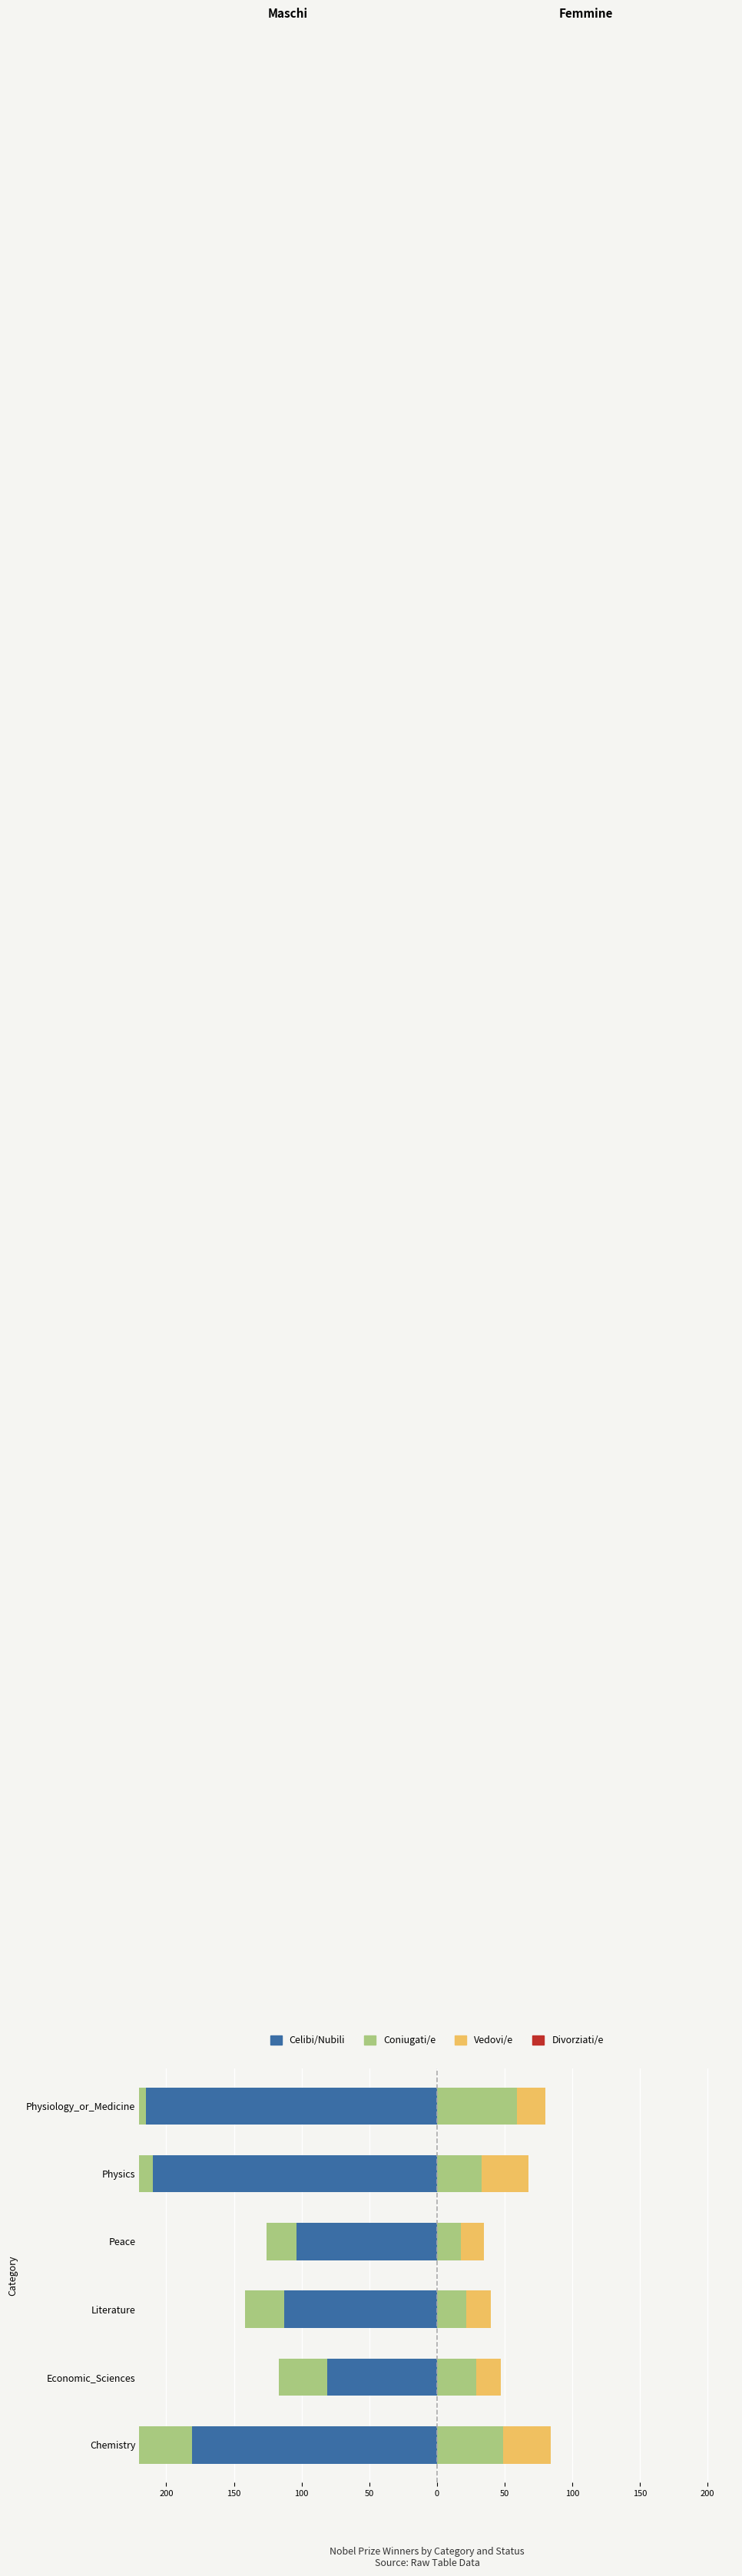

Is it true that Vedovi/e equals 6 at Peace?

False